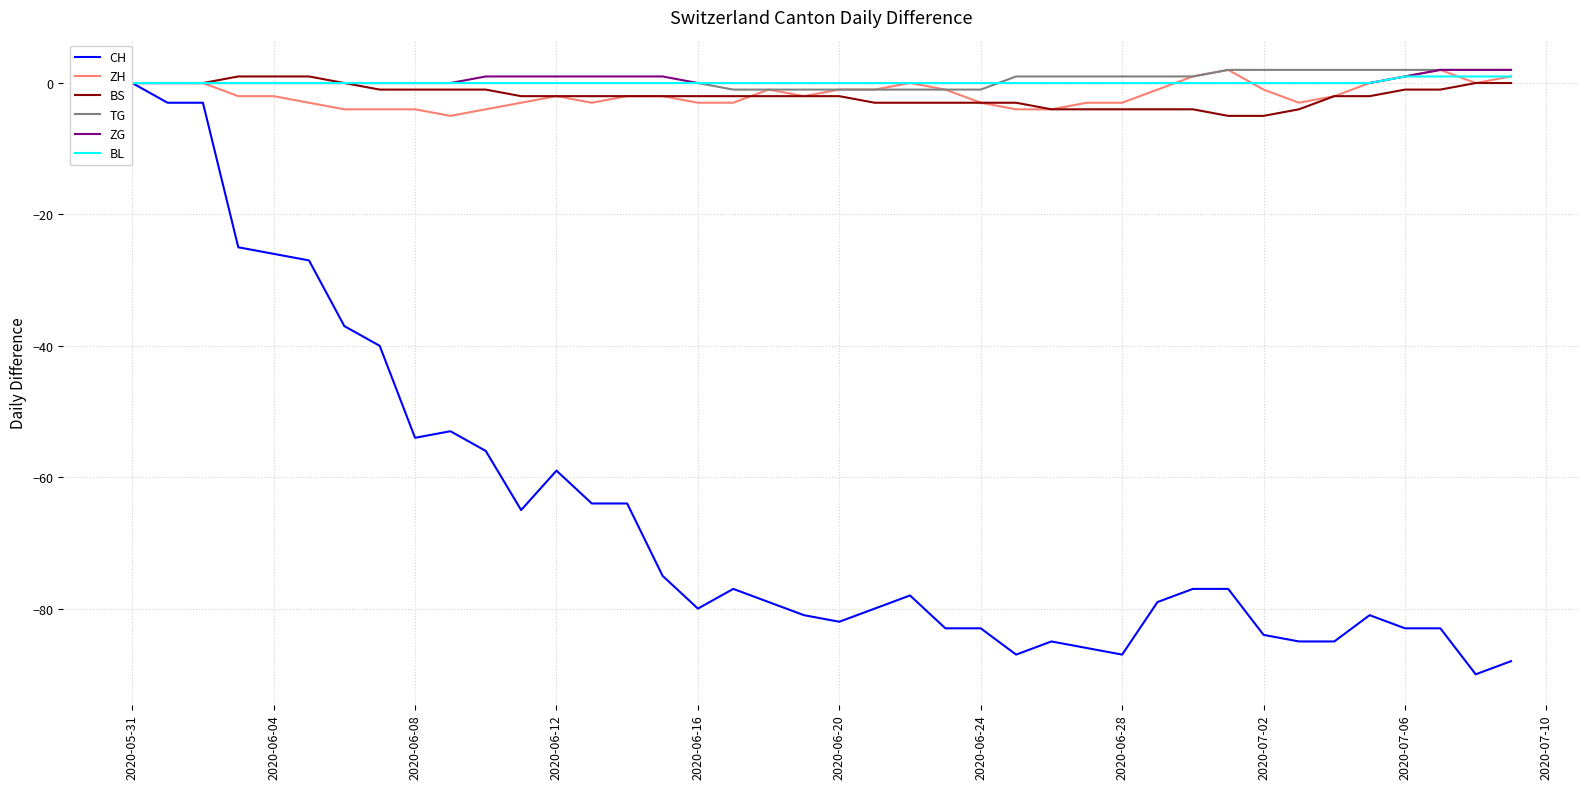

How many lines are shown in the chart?

6